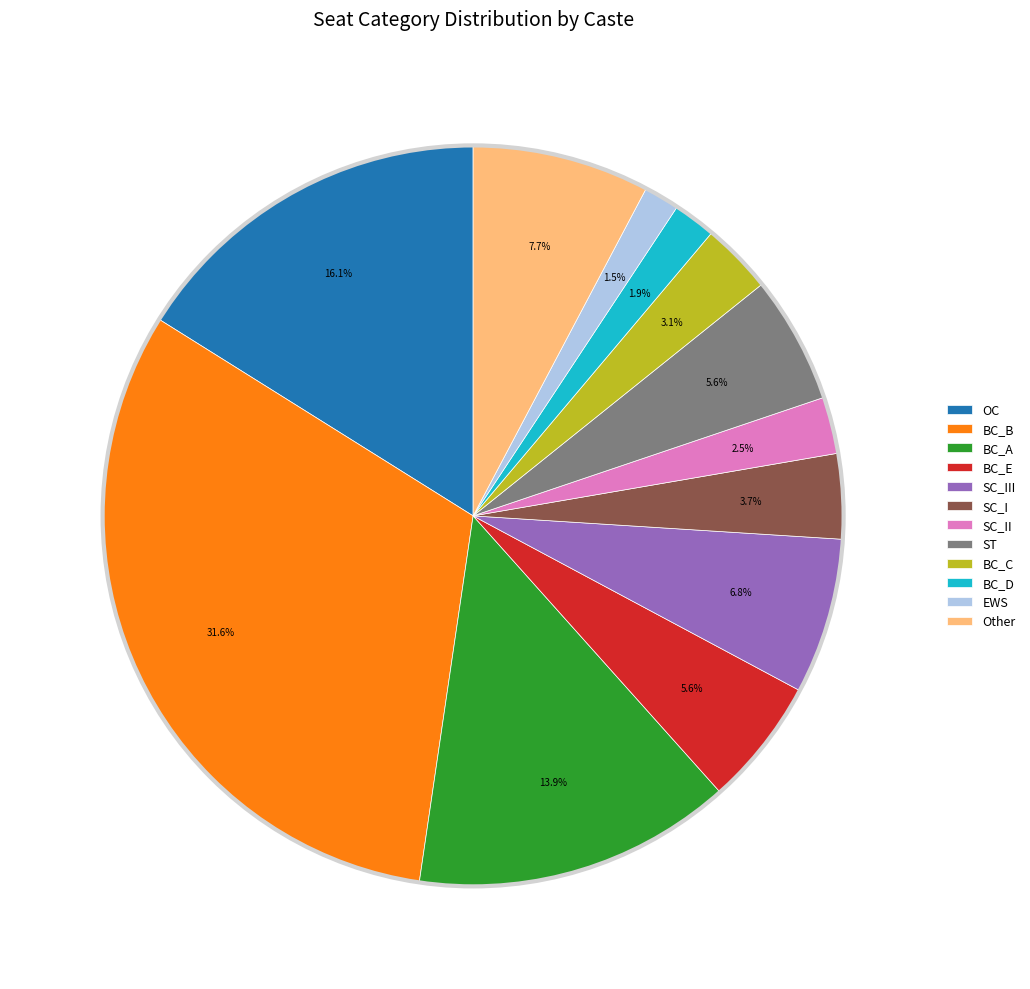

Does SC_III account for over 50% of the chart?

No